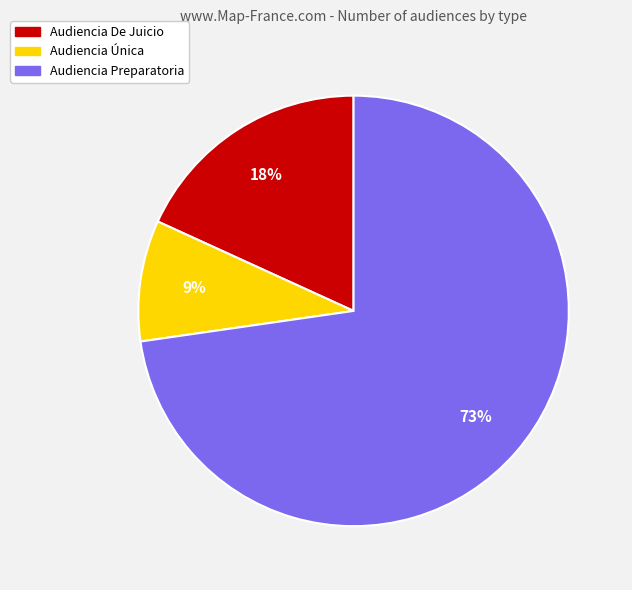

Rank the categories by value from lowest to highest.

Audiencia Única, Audiencia De Juicio, Audiencia Preparatoria